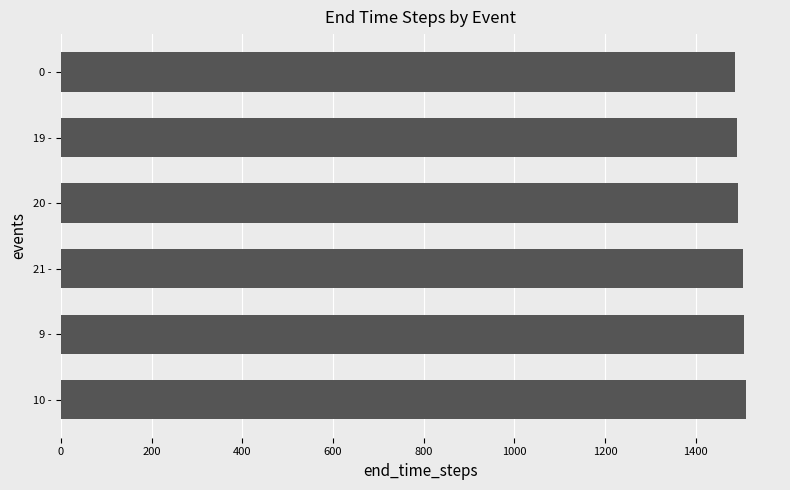

What is the smallest value displayed?

1486.3